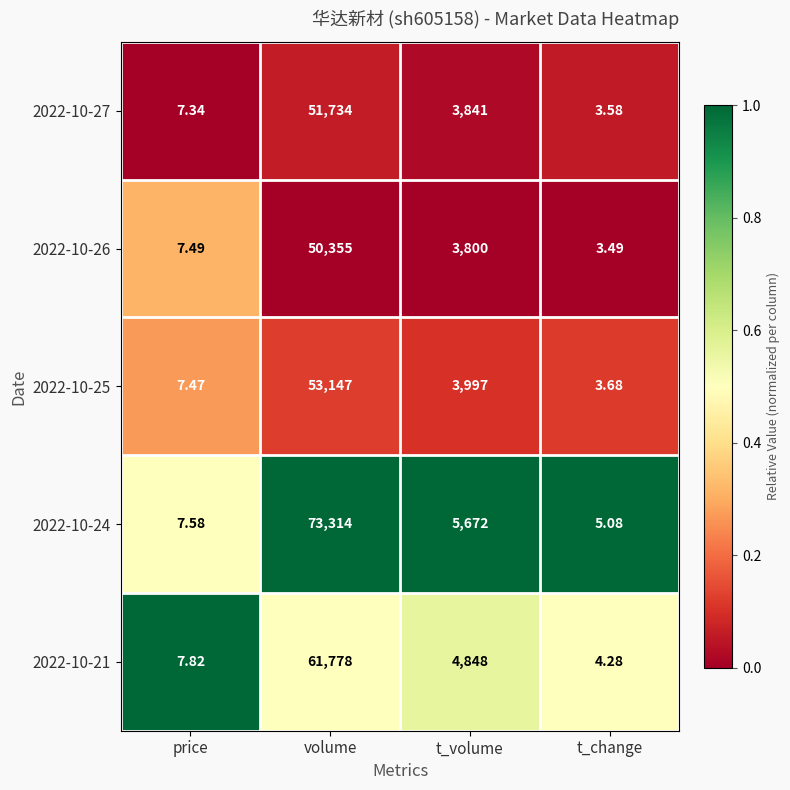

How many data points does each series have?

4